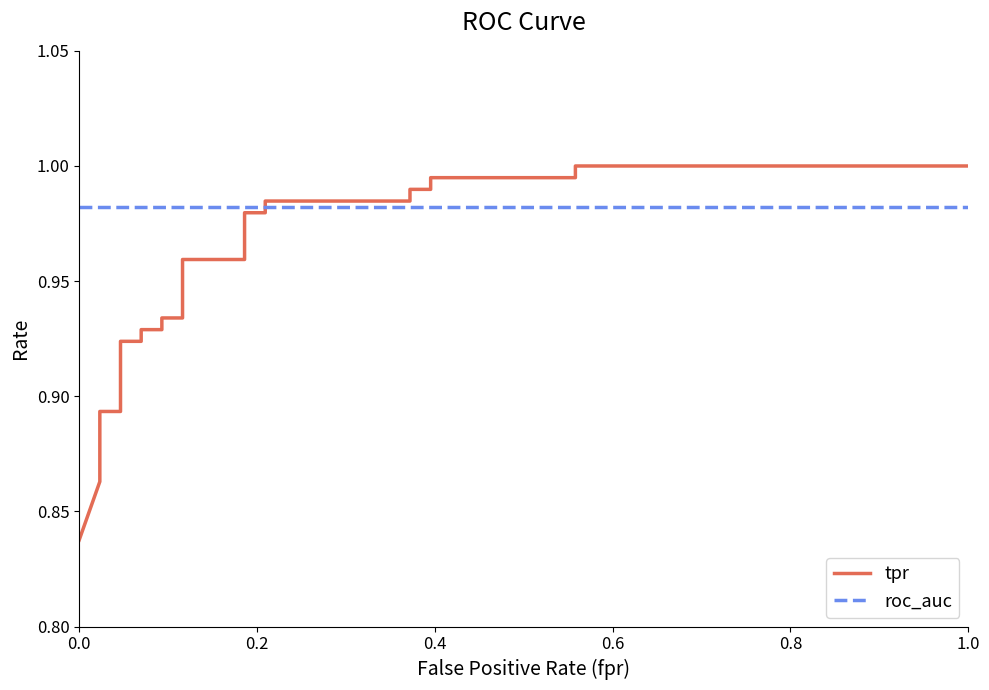

What is the minimum value shown in the chart?

0.8